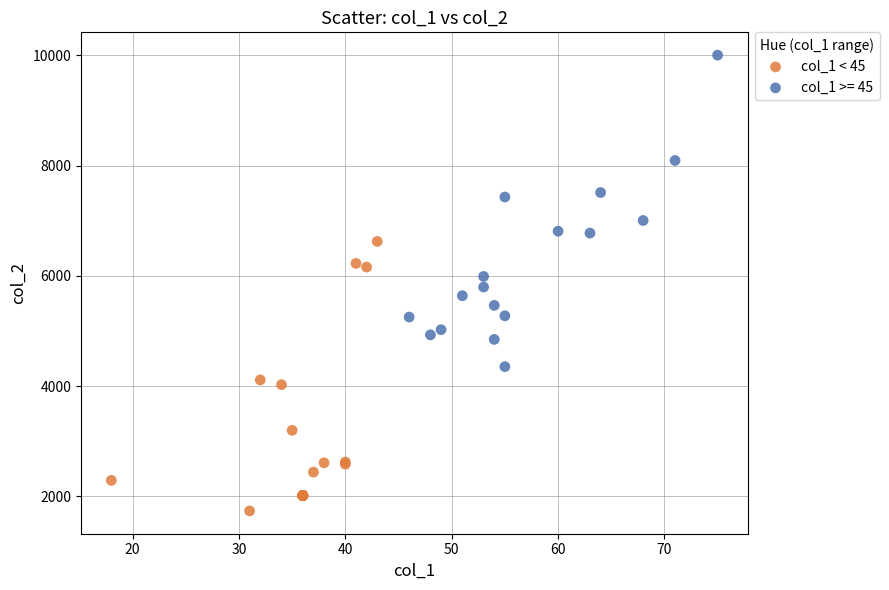

Which series reaches the maximum Y coordinate?

col_1 >= 45